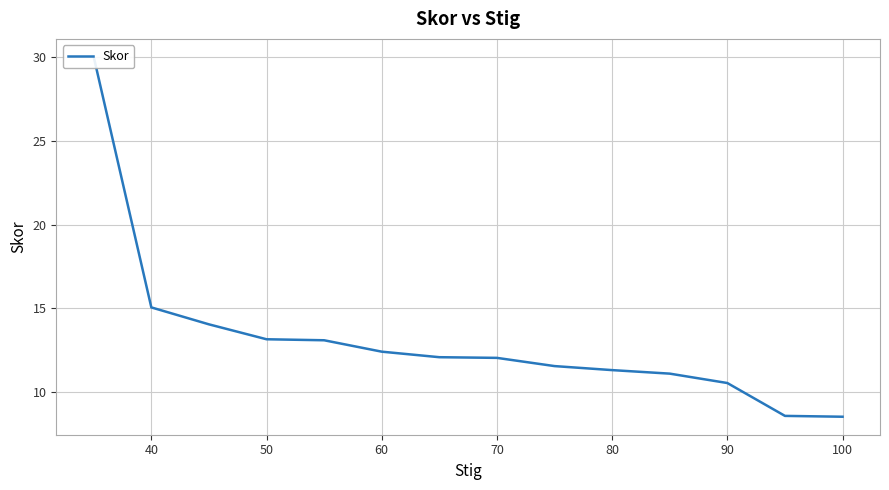

True or false: there are more than 2 points higher than both neighbors.

False